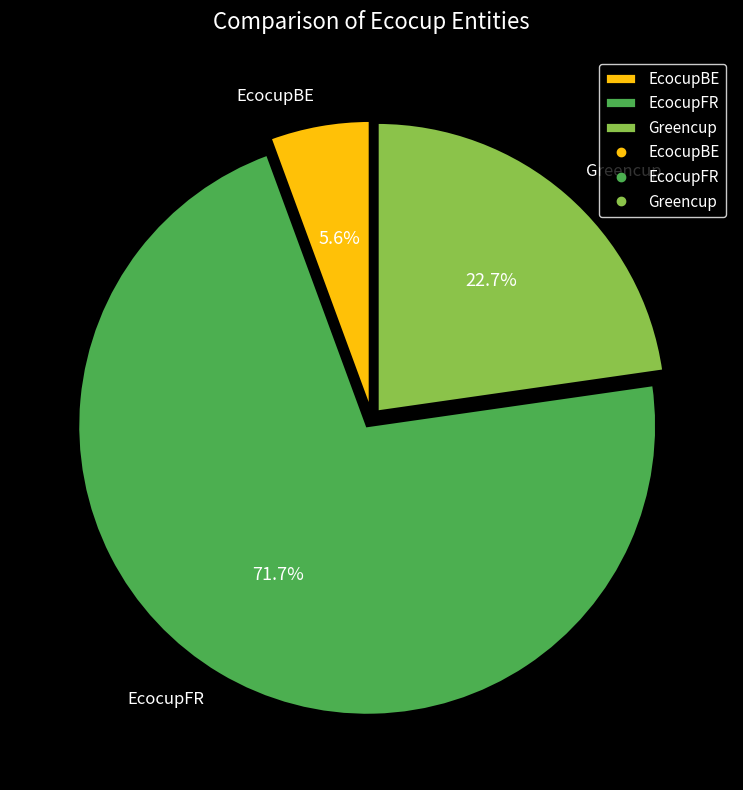

Do Greencup and EcocupBE together represent more than half of the pie?

No